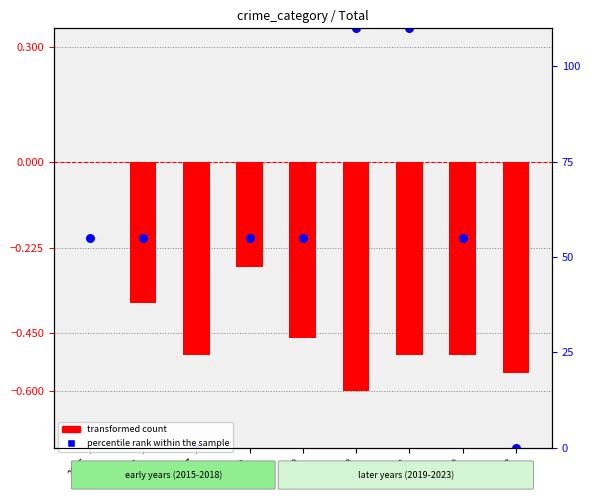

At which category is the sum across all series the highest?

2021